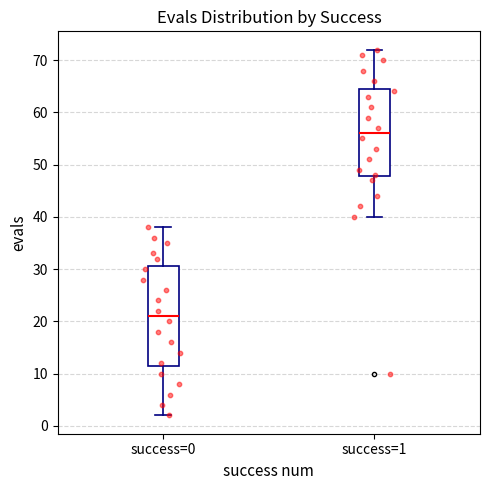

Reading left to right, transcribe this box plot: for each box, give where its median line is, the range the box spans, and where its two whiskers end, as read against the y-axis. The values are not printed on the chart, so give them approximately, as read against the axis.

success=0: median 21, box 12 to 31, whiskers 2 to 38
success=1: median 56, box 48 to 65, whiskers 40 to 72